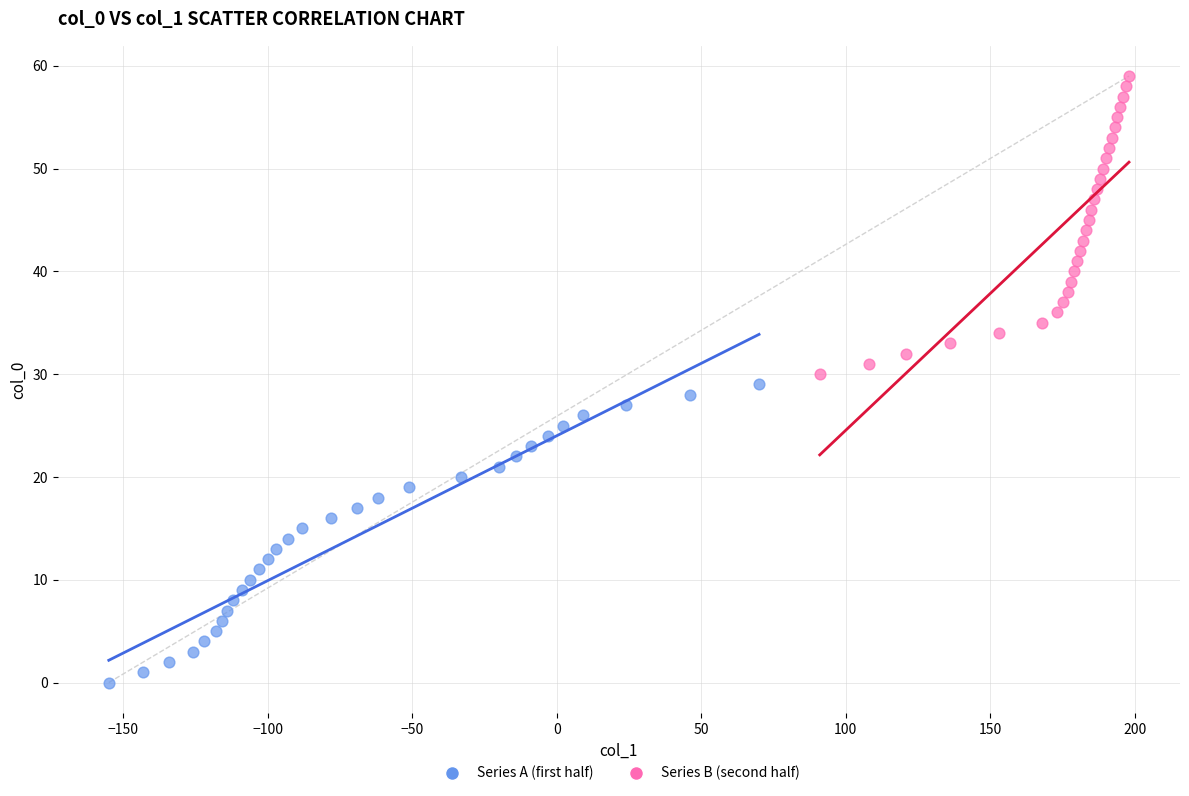

Which series contains the lowest Y value?

Series A (first half)